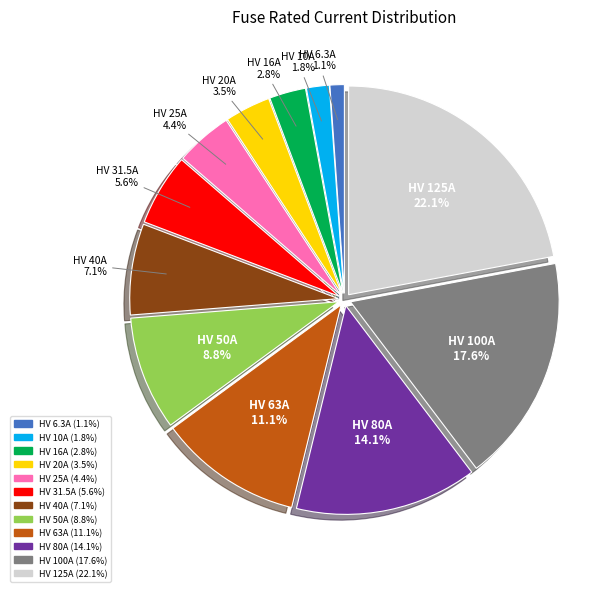

Which slice is the smallest?

HV 6.3A